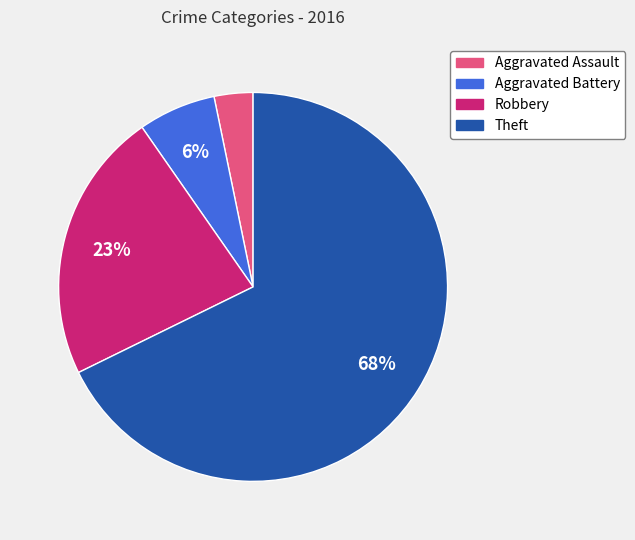

To the nearest percent, what percentage of the pie is Robbery?

23%